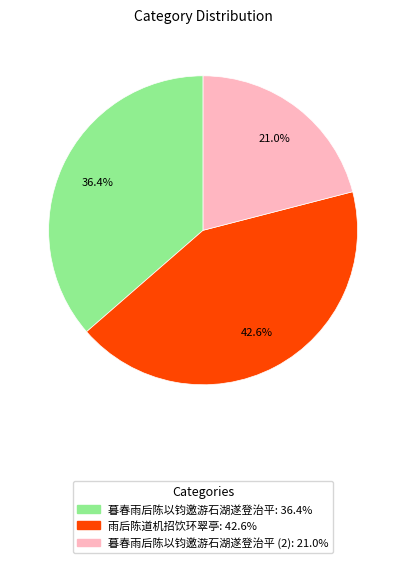

Is there a majority slice in this chart?

No